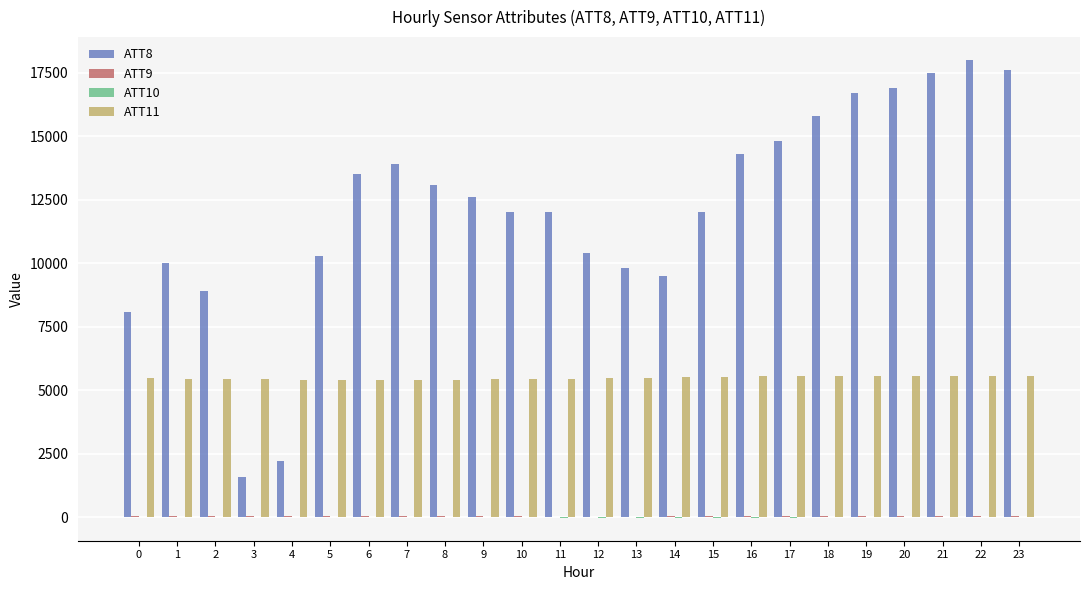

Where does the ATT8 series first go above 12600?

6